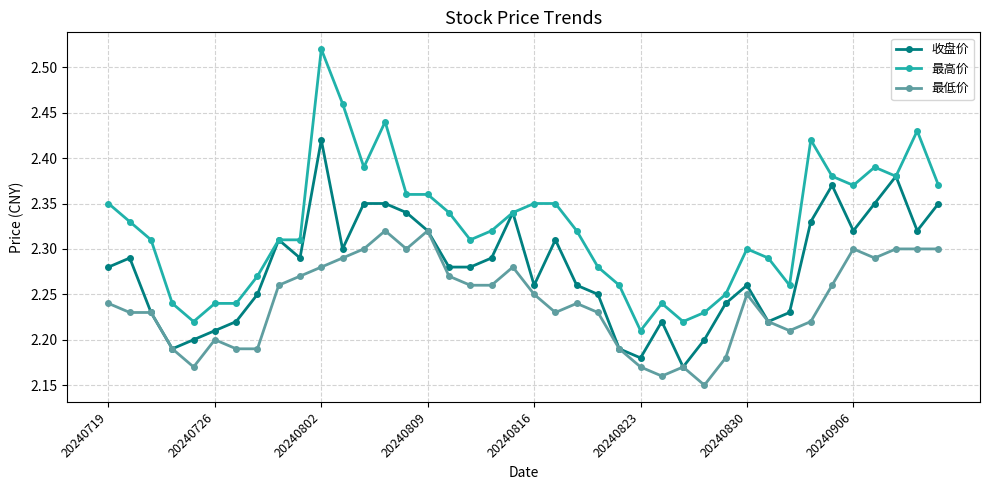

Rank the series by their maximum value, from highest to lowest.

最高价, 收盘价, 最低价